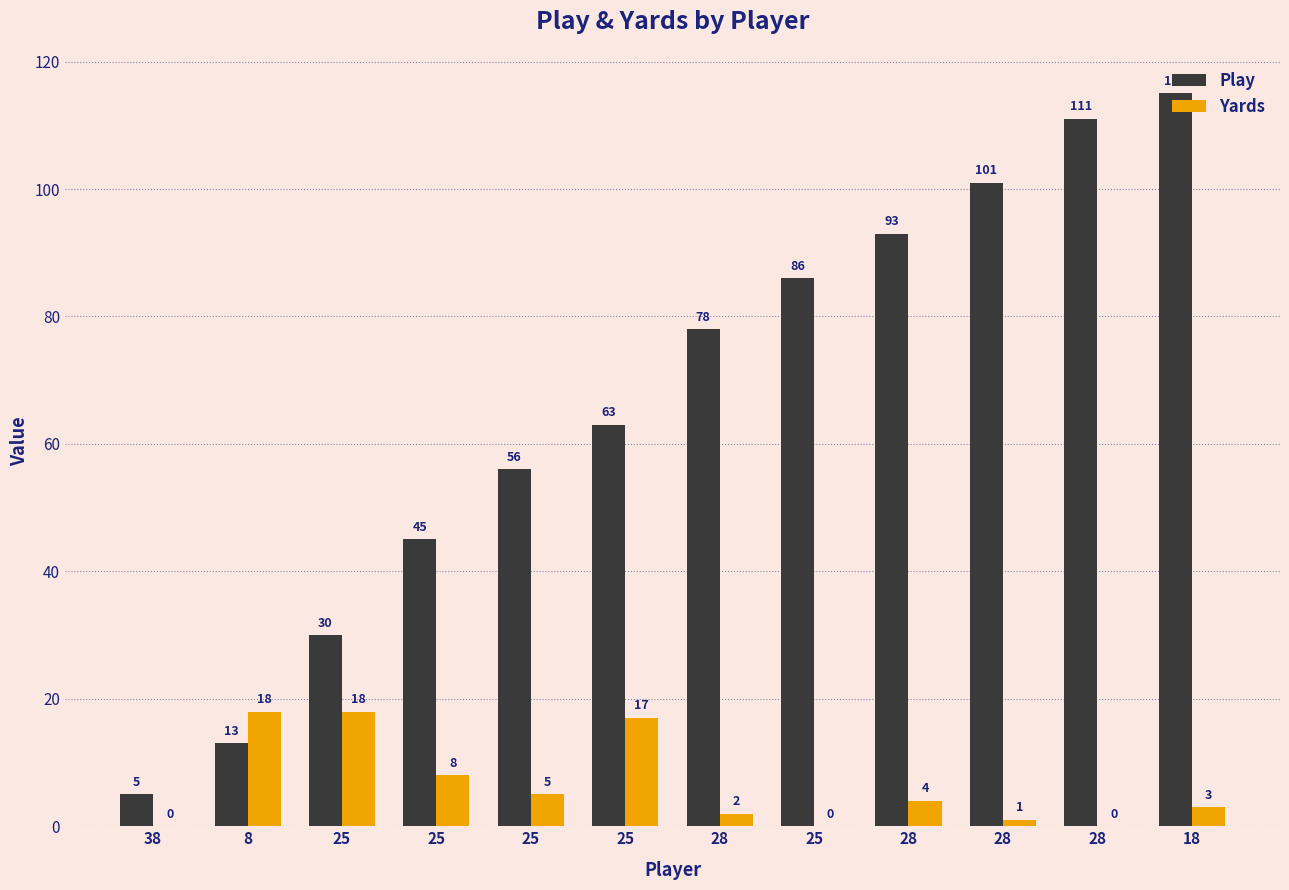

What is the label of the 5th bar from the left?

25